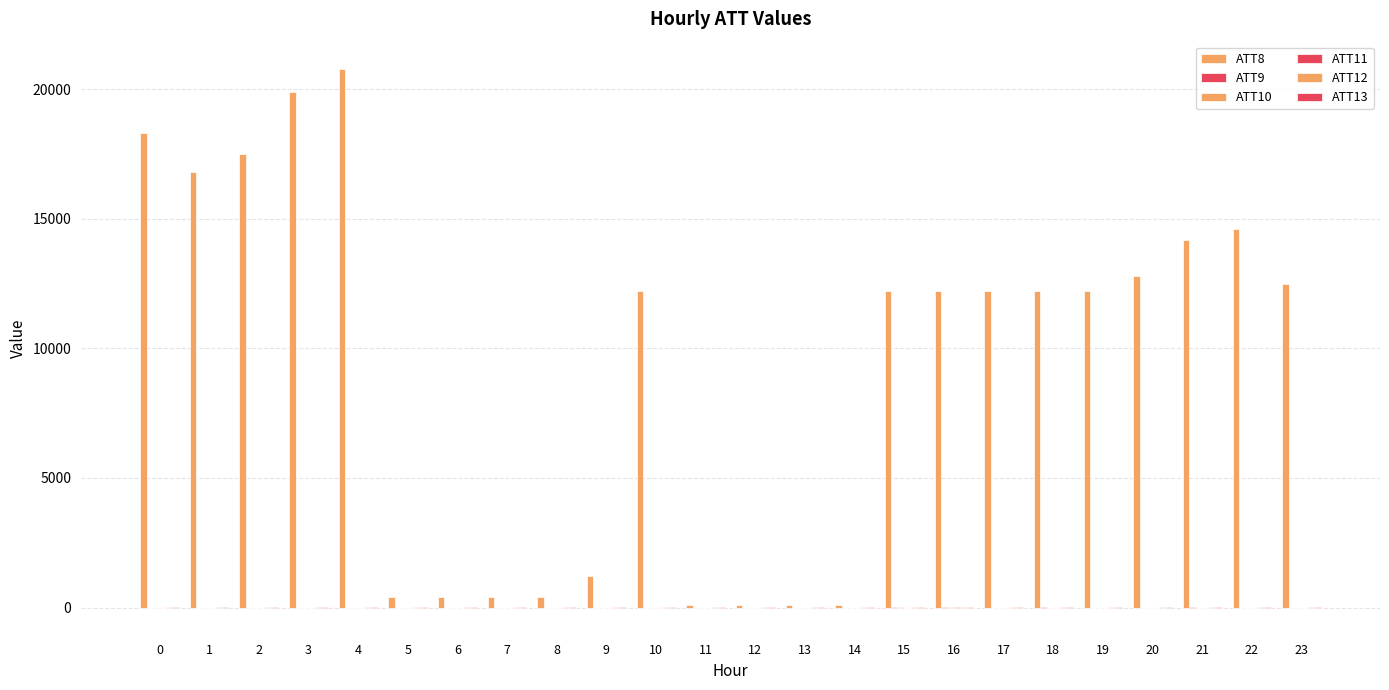

Which label corresponds to the largest value in the chart?

4